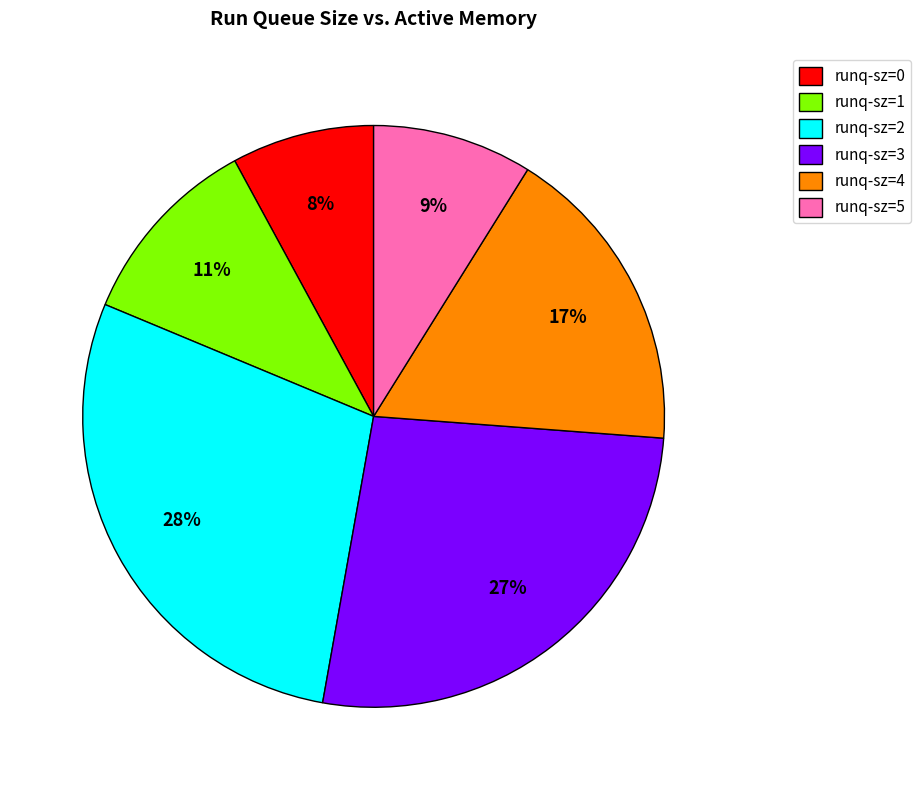

Is there a majority slice in this chart?

No